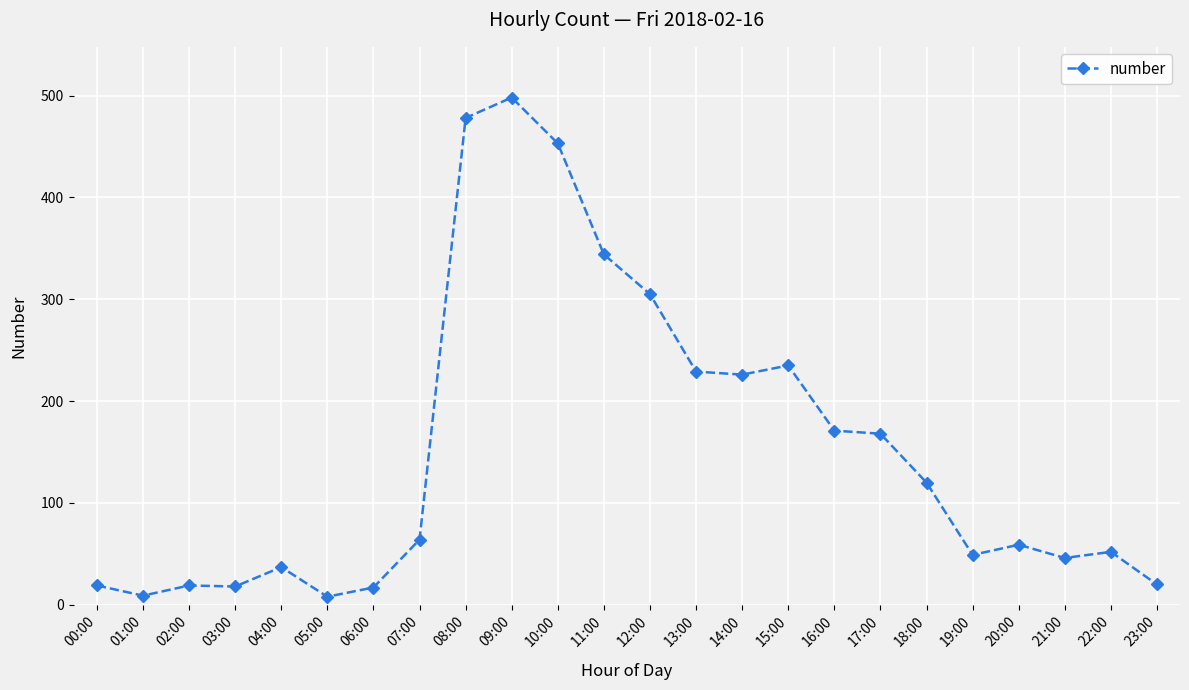

What is the difference between the maximum and minimum values?

490